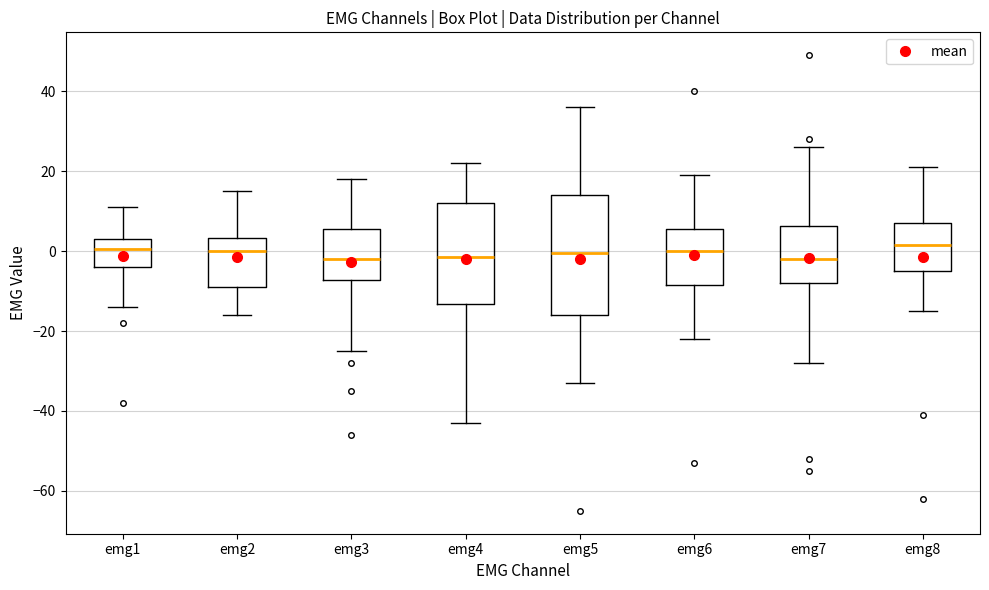

Reading left to right, read every box against the y-axis: the position of its median line, the range the box covers, and the ends of its whiskers. The values are not printed on the chart, so give them approximately, as read against the axis.

emg1: median 0, box -4 to 4, whiskers -14 to 12
emg2: median 0, box -8 to 4, whiskers -16 to 16
emg3: median -2, box -8 to 6, whiskers -24 to 18
emg4: median -2, box -14 to 12, whiskers -42 to 22
emg5: median 0, box -16 to 14, whiskers -32 to 36
emg6: median 0, box -8 to 6, whiskers -22 to 20
emg7: median -2, box -8 to 6, whiskers -28 to 26
emg8: median 2, box -4 to 8, whiskers -14 to 22